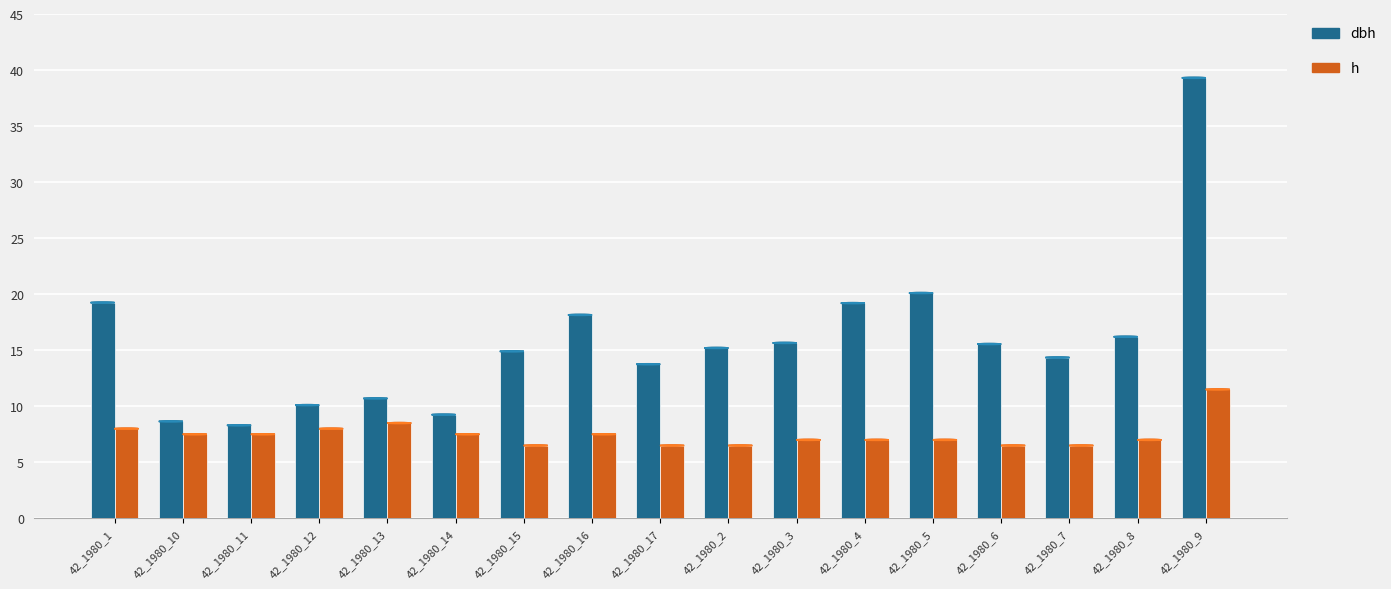

What is the sum of all h values?

126.5